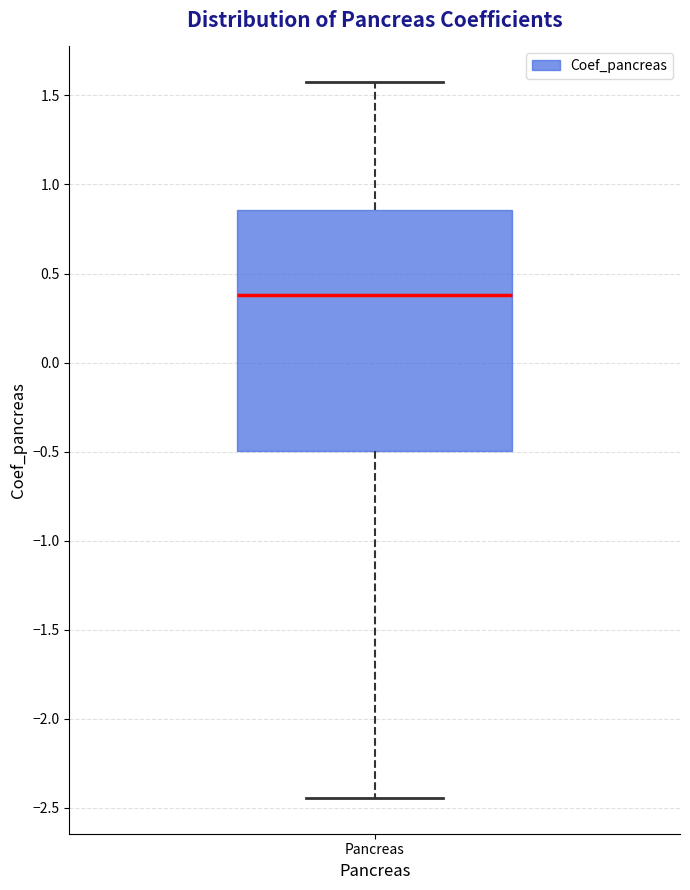

Read this box plot against the y-axis: the position of the median line, the range covered by the box, and the ends of both whiskers. The values are not printed on the chart, so give them approximately, as read against the axis.

median 0.40, box -0.50 to 0.85, whiskers -2.45 to 1.55